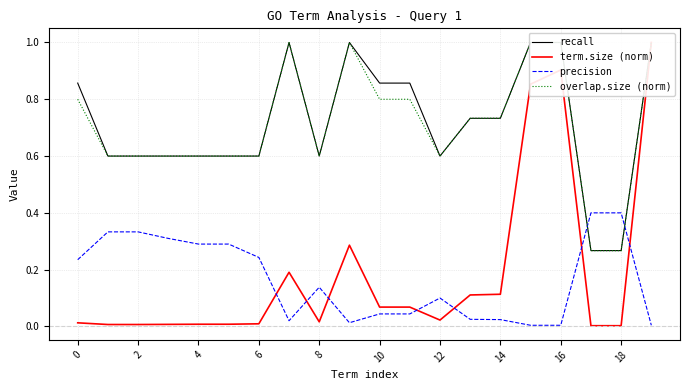

Between which two adjacent categories do overlap.size (norm) and precision first intersect?

16 and 17